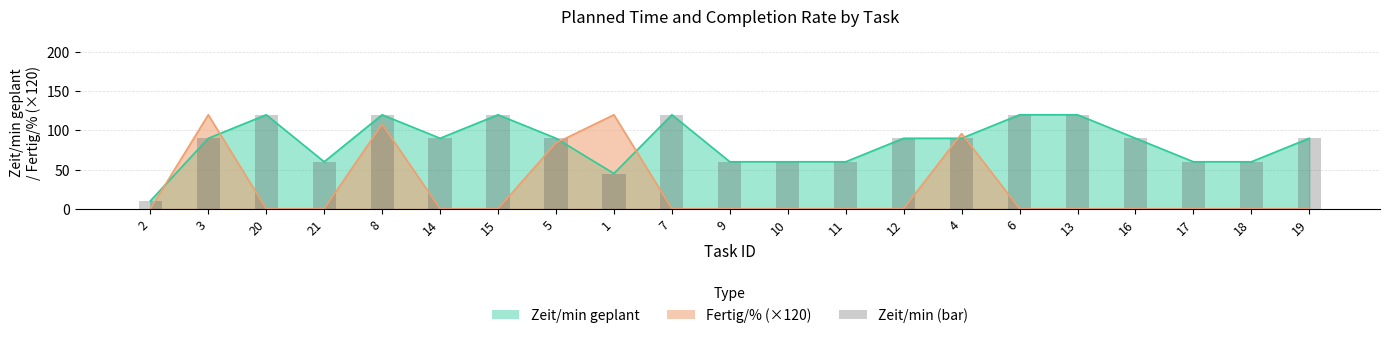

What is the sum of the values at 19 and 8?

210